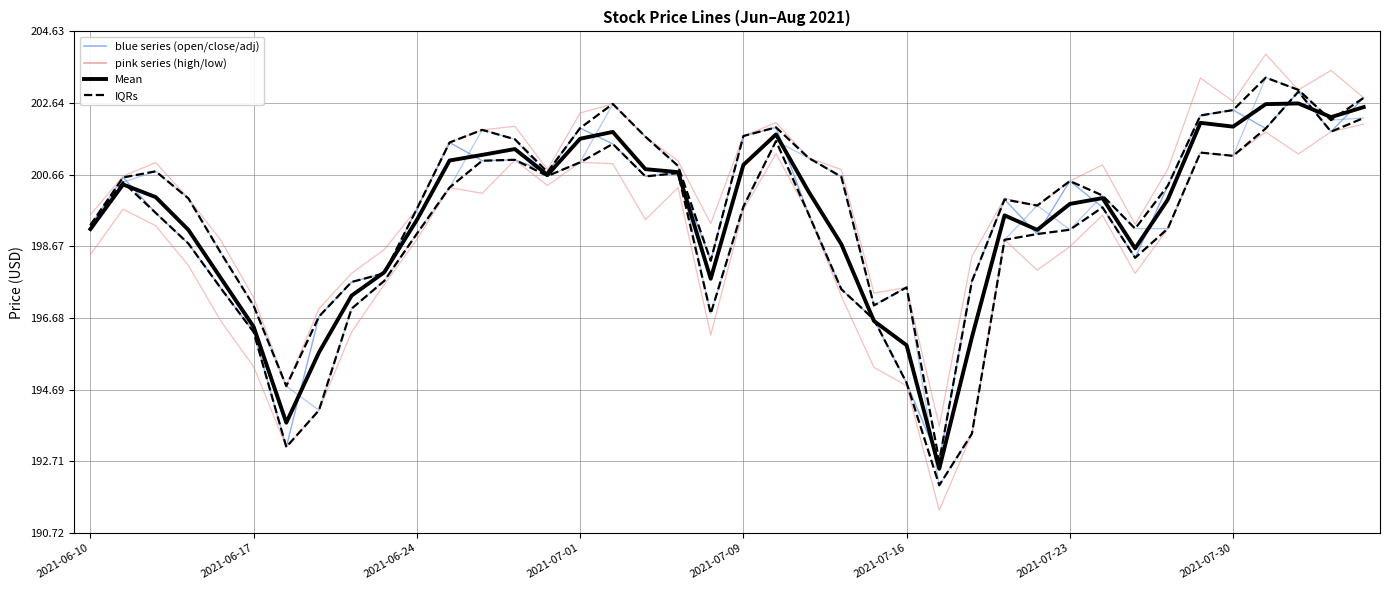

True or false: open has more than 0 interior local peaks.

True